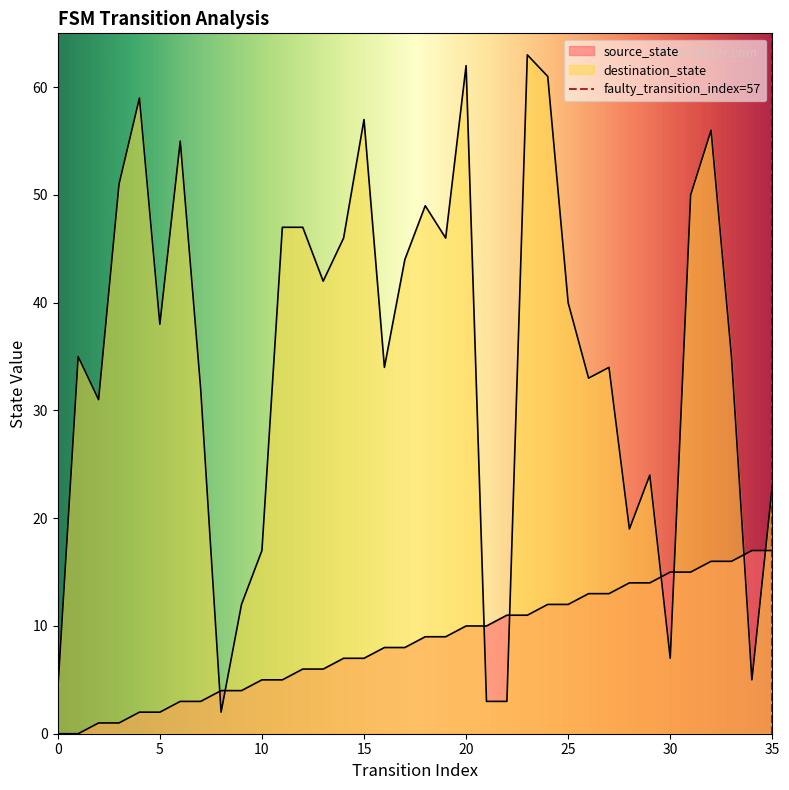

Rank the series by their maximum value, from lowest to highest.

source_state, destination_state